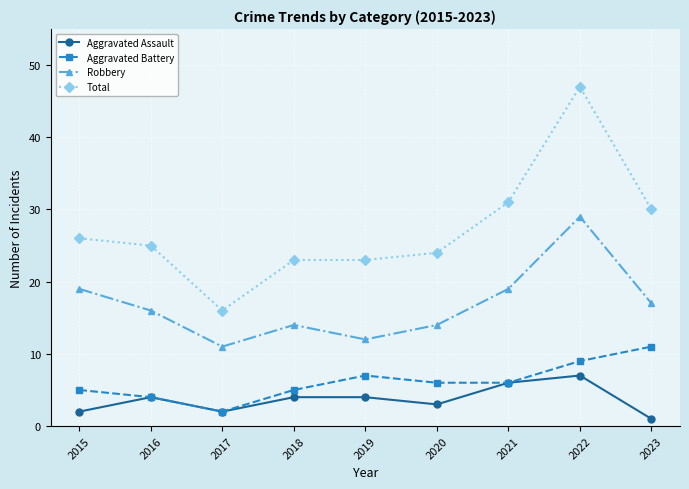

Is this an area chart (filled region under the line)?

No